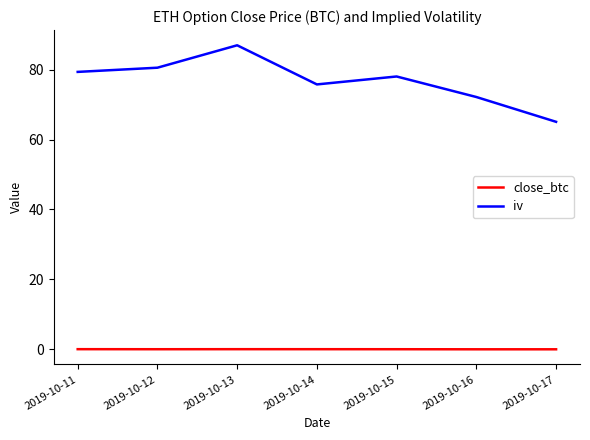

True or false: close_btc has a value of 0.0 at 2019-10-15.

True